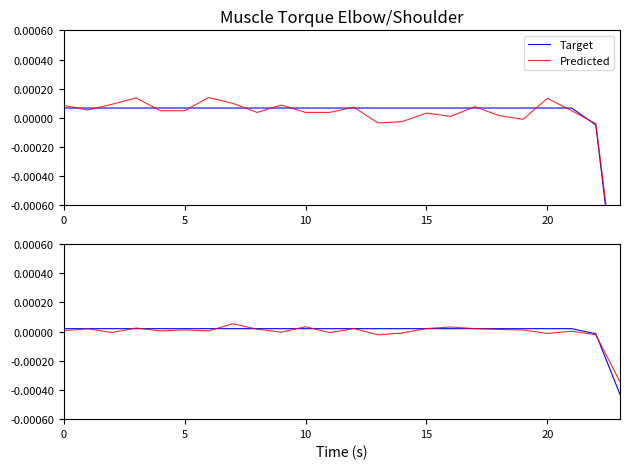

How many times do Target and Predicted cross each other?

11